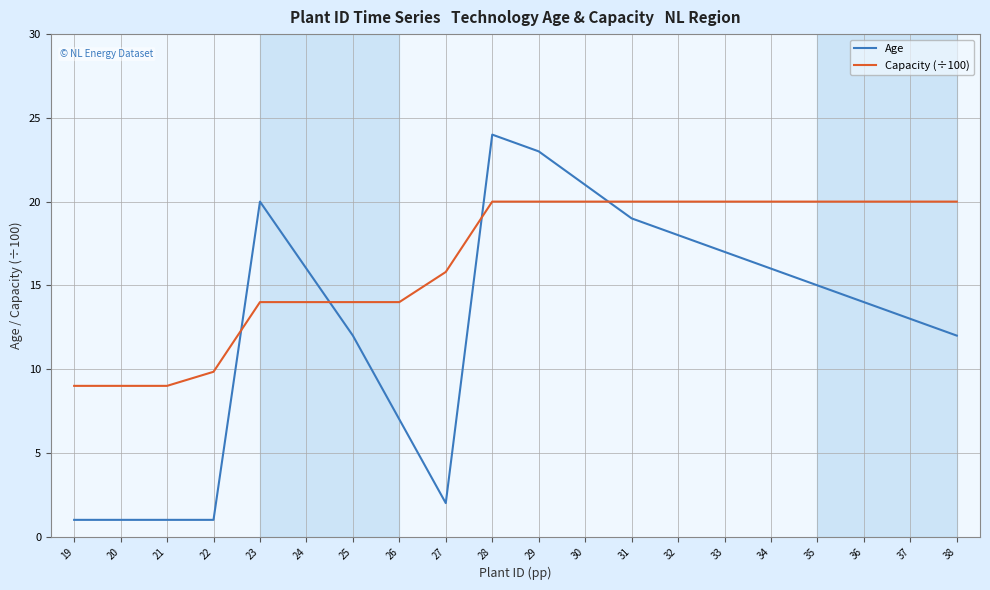

Count the number of data series in this chart.

2